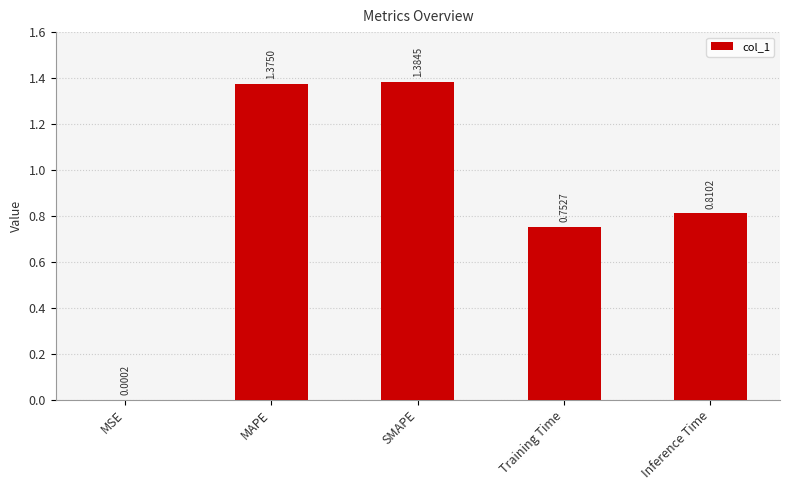

At which category does the chart reach its peak across all series?

SMAPE